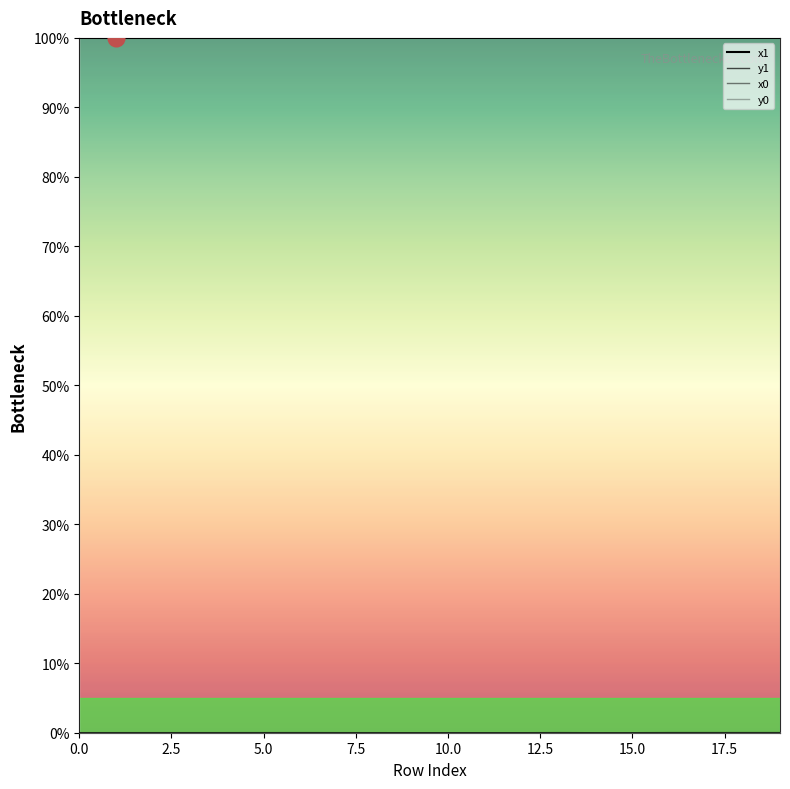

What is the difference between the highest and lowest values at 18?

100.0